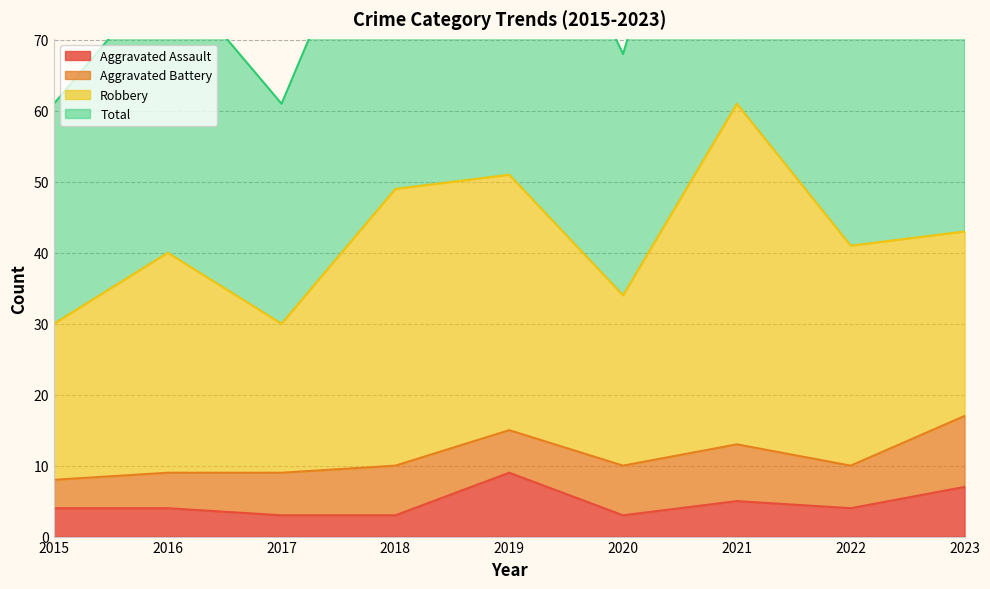

The Aggravated Assault series shows 4 at 2016. True or false?

True